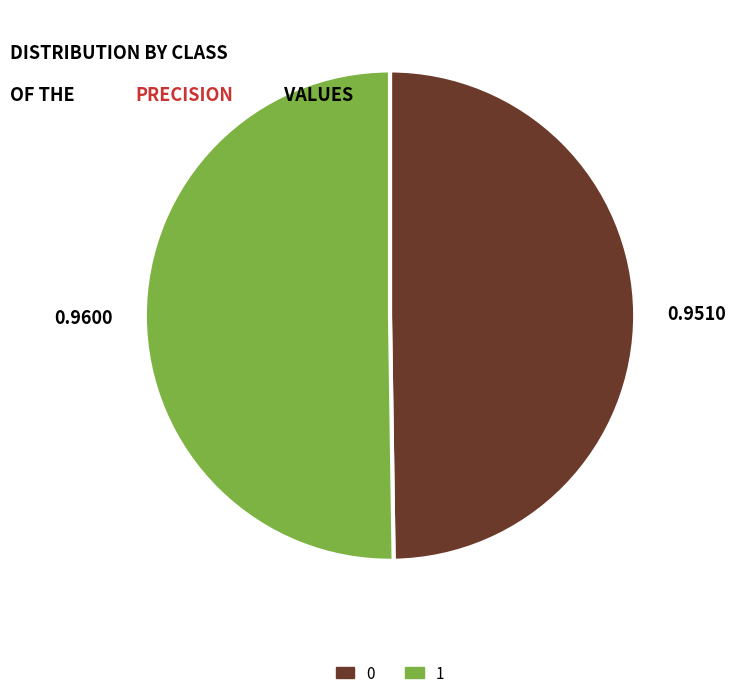

Do 0 and 1 together represent more than half of the pie?

Yes